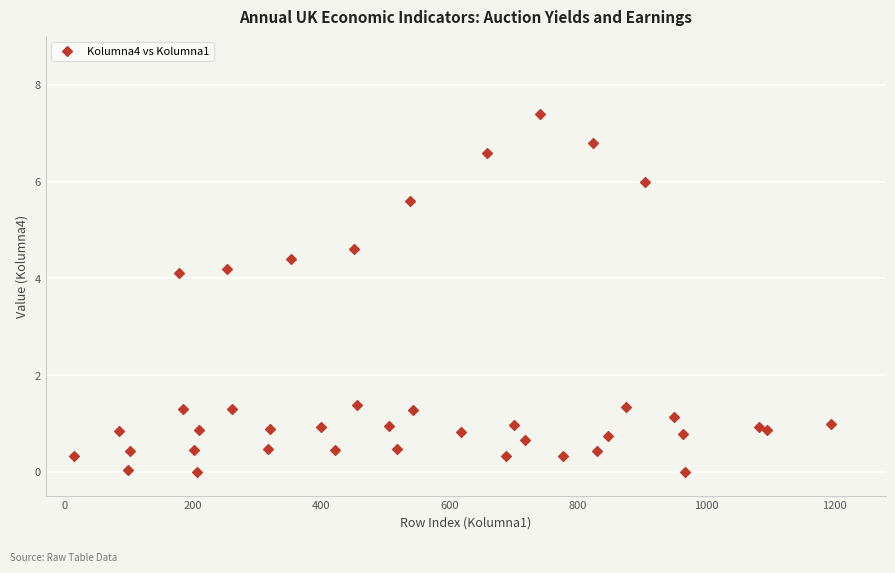

What Y value in the scatter plot is closest to 3?

4.1